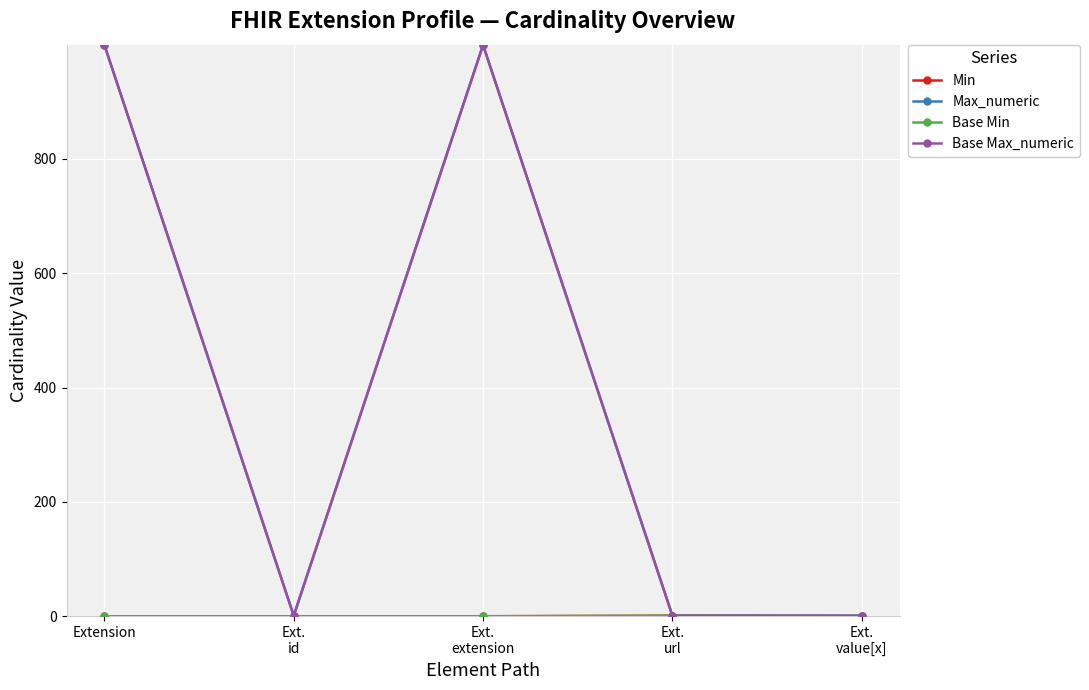

Does the chart have visible grid lines?

Yes